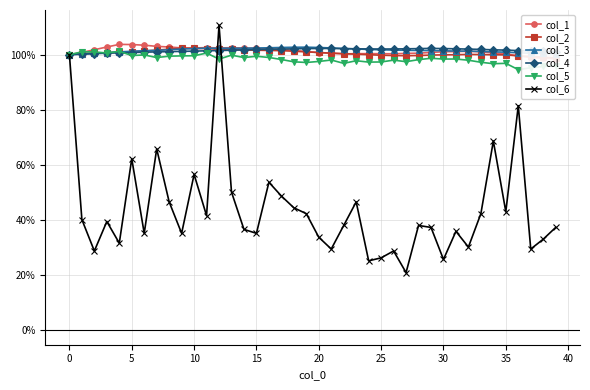

Which category has the highest value in the col_4 series?

29